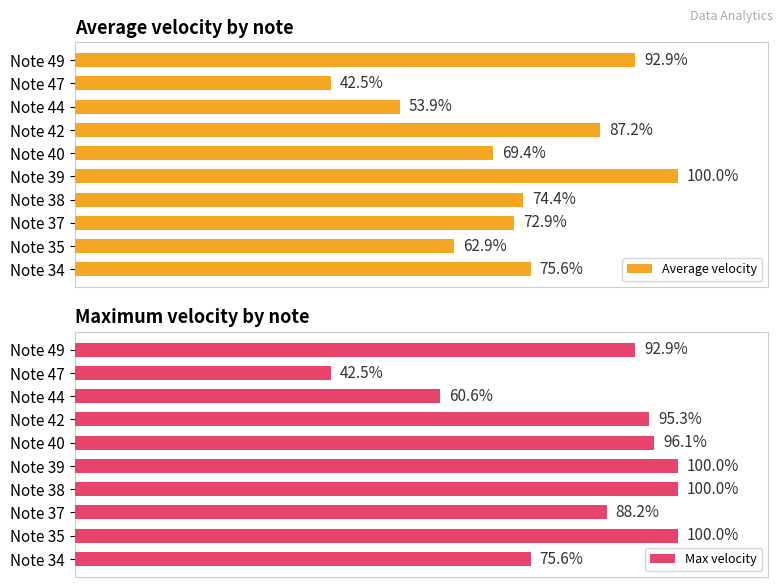

List the labels in order of Average velocity value, smallest first.

Note 47, Note 44, Note 35, Note 40, Note 37, Note 38, Note 34, Note 42, Note 49, Note 39